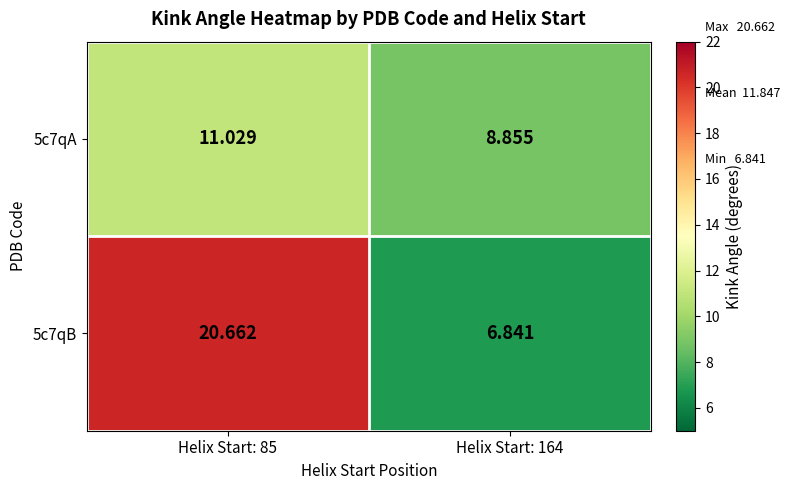

At how many categories does at least one series exceed 11?

1